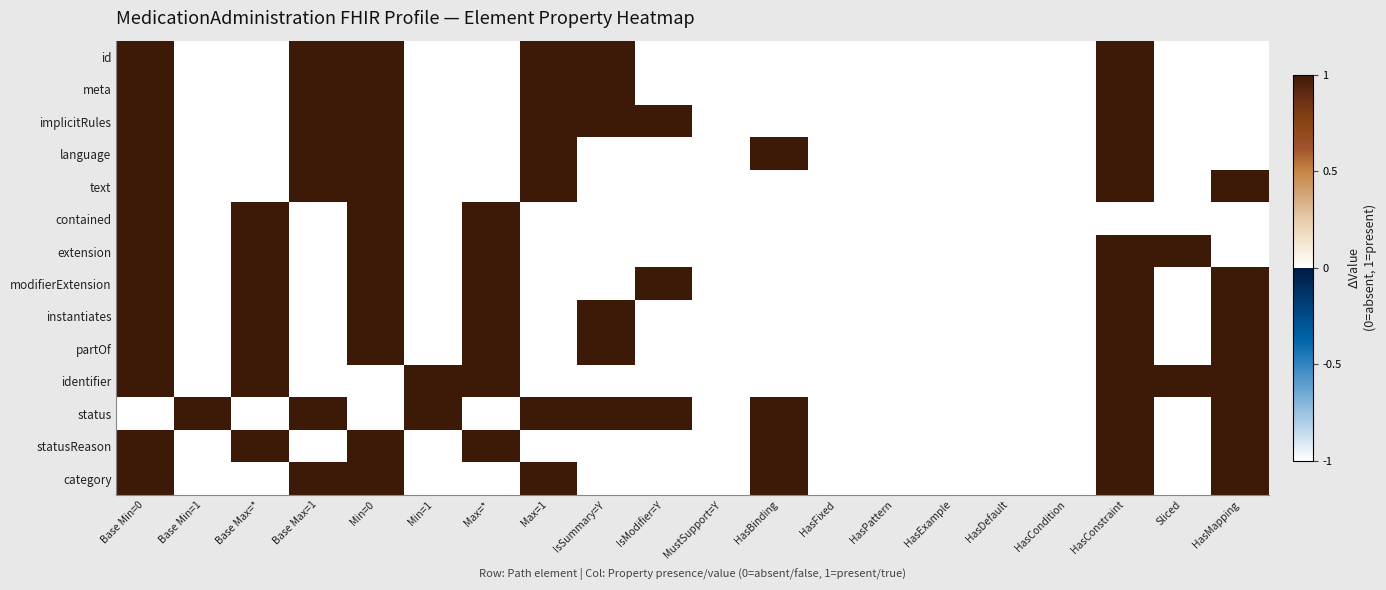

Which label corresponds to the largest value in the chart?

Base Min=0